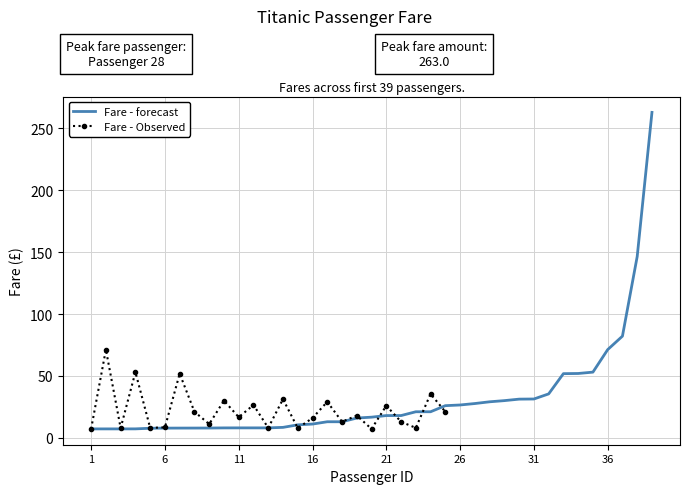

What is the lowest value of the Fare - forecast series?

7.2